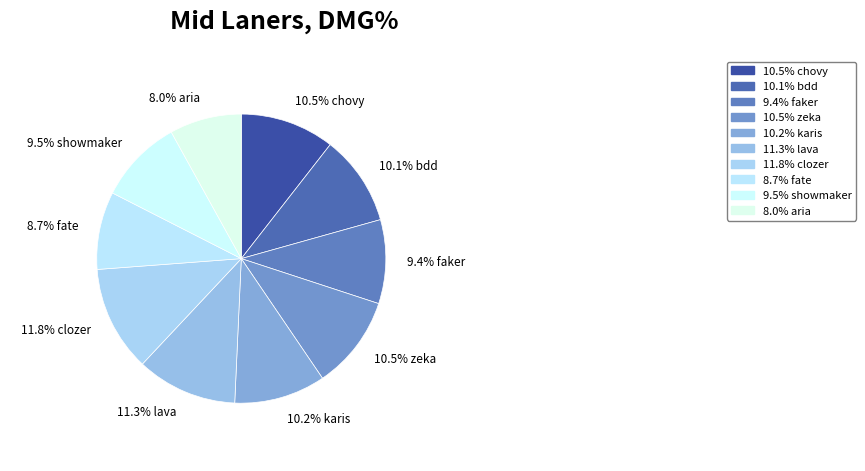

To the nearest percent, what is the average slice percentage?

10%